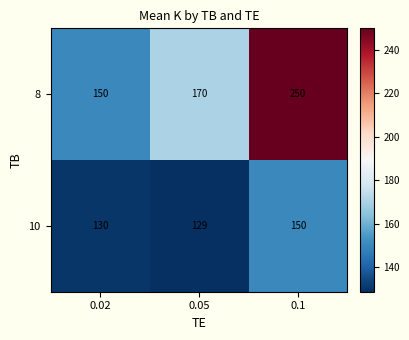

What is the minimum value shown in the chart?

129